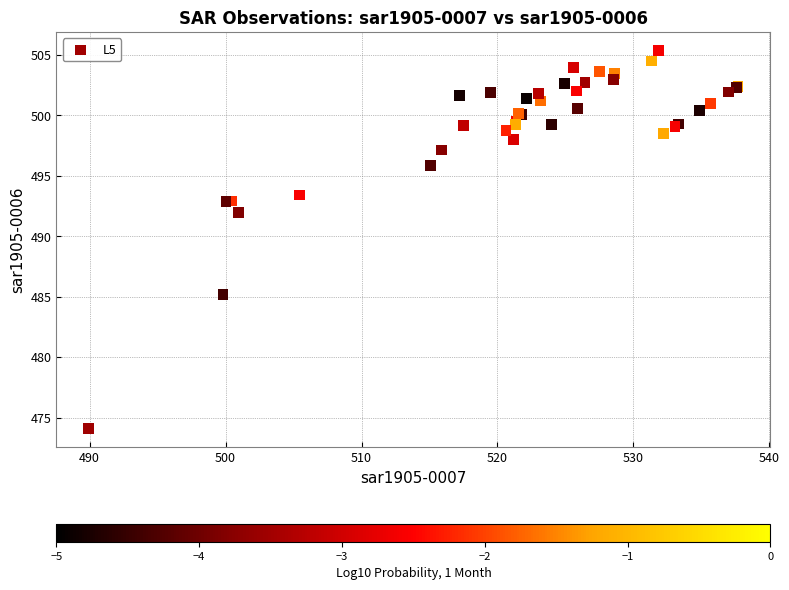

What Y value in the scatter plot is closest to 489?

492.0